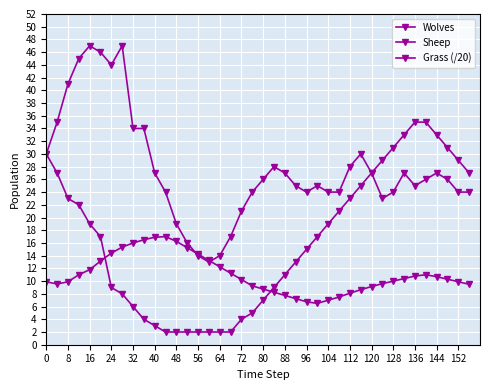

What is the maximum value for Sheep?

35.0